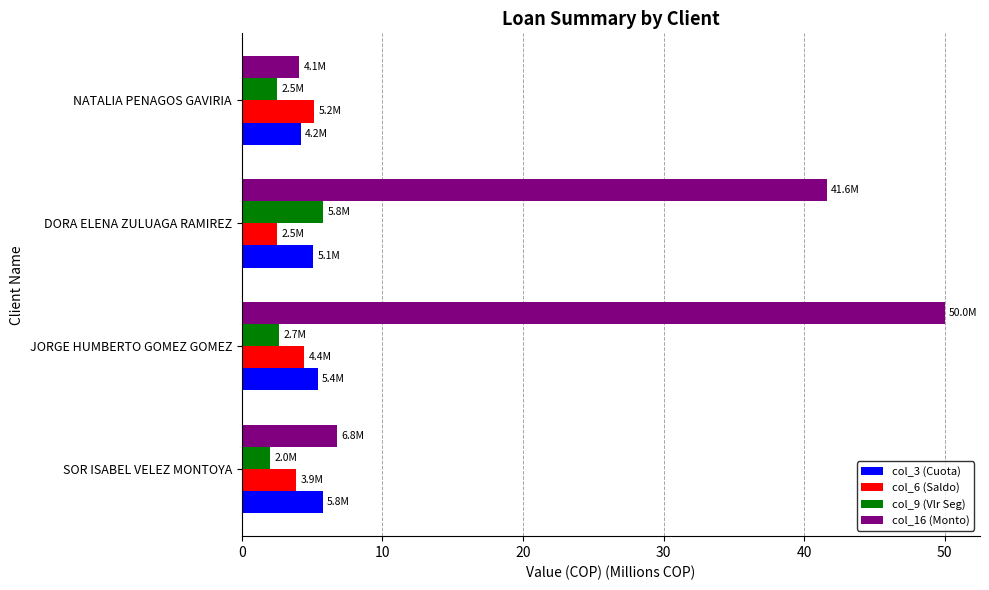

Which series has the widest spread of values?

col_16 (Monto)